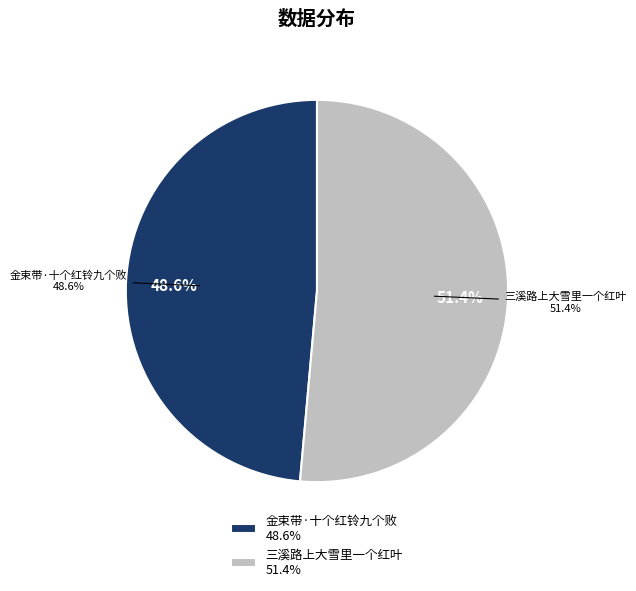

Combined, do 三溪路上大雪里一个红叶 and 金束带·十个红铃九个败 account for over 50%?

Yes